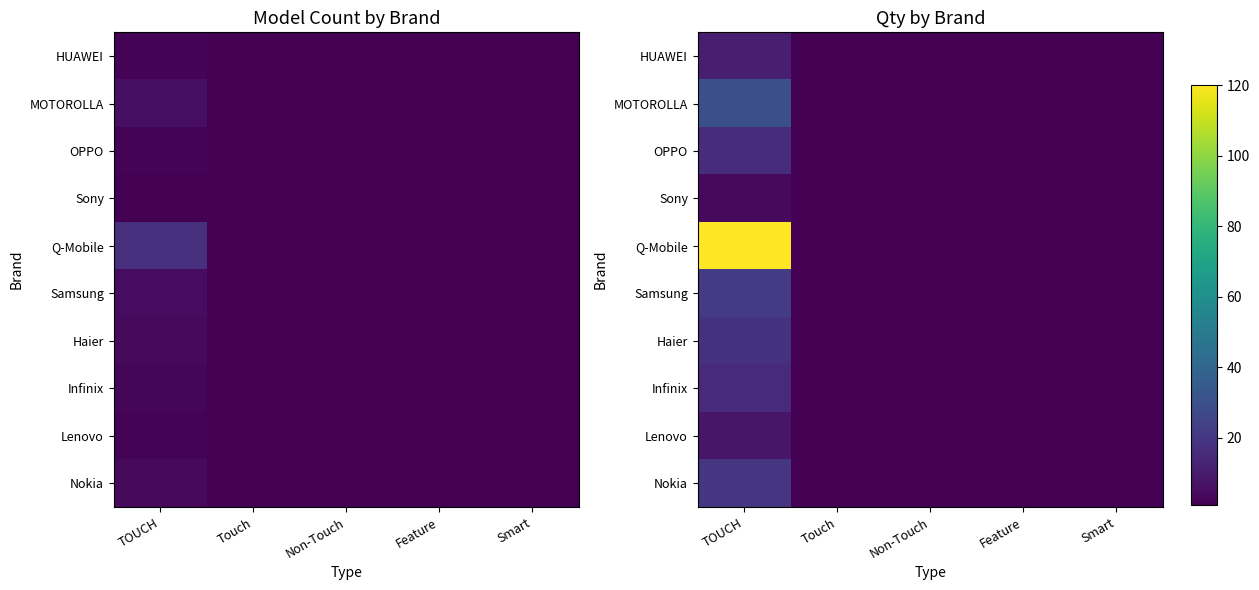

Which category has the highest value in the Lenovo series?

TOUCH